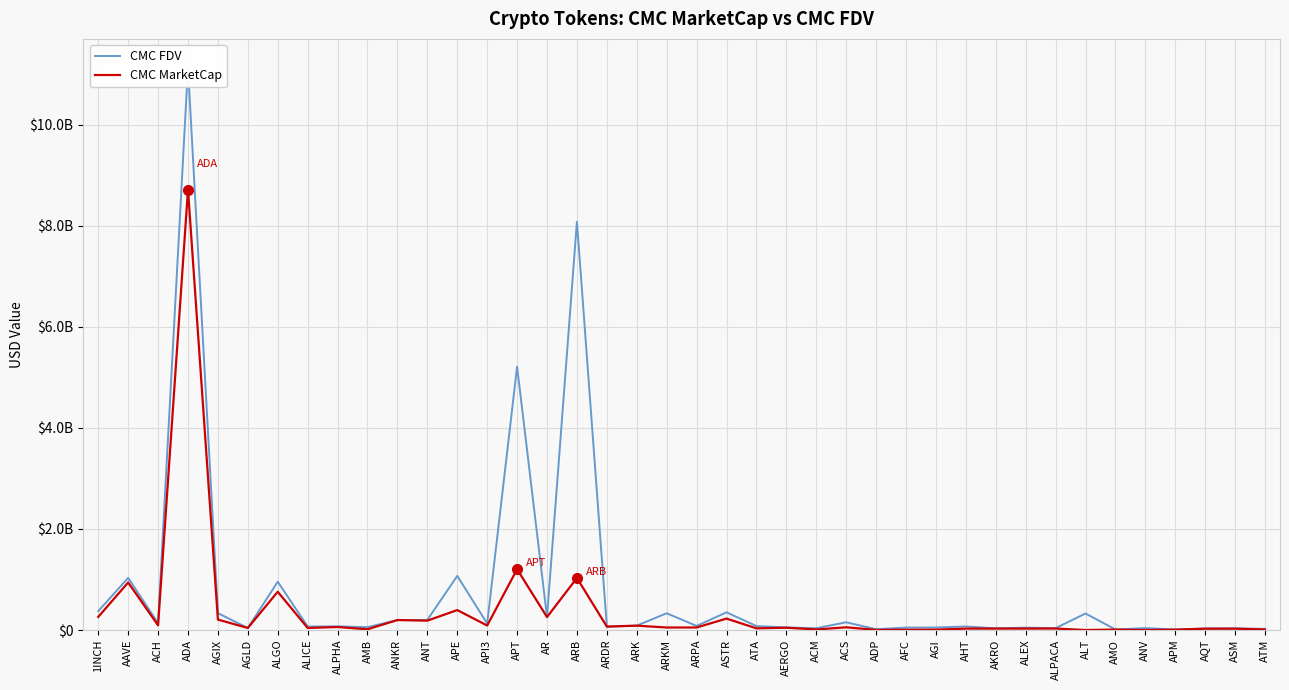

At how many categories does at least one series exceed 4046367552?

3